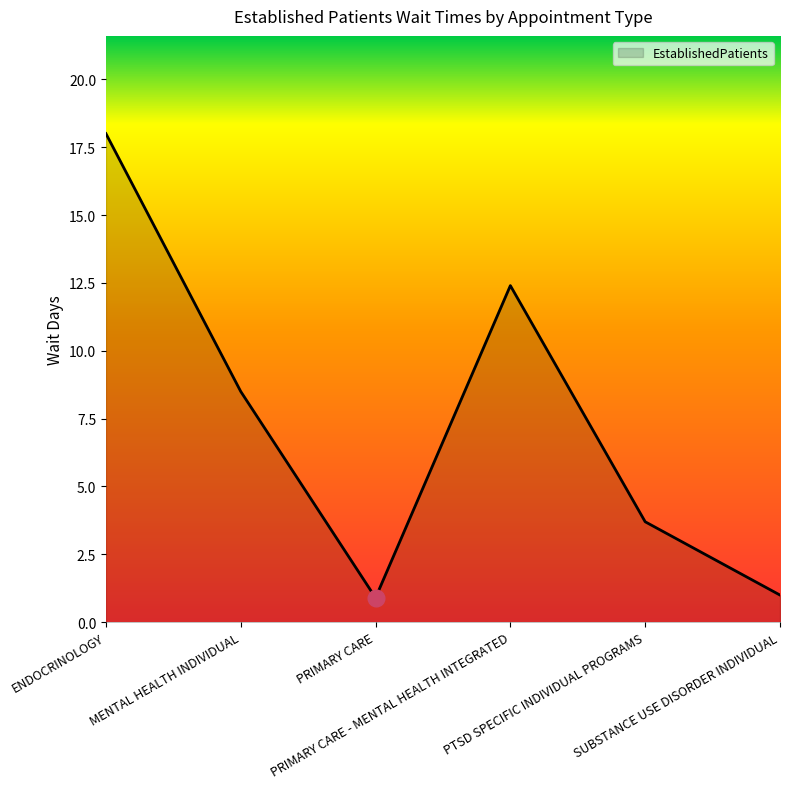

What is the maximum value shown in the chart?

18.0